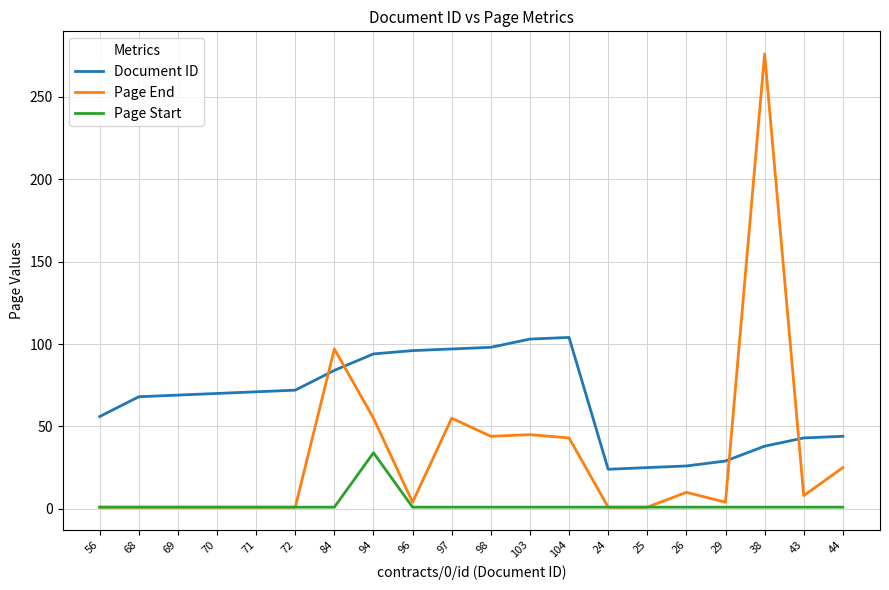

In Document ID, how many points are higher than both neighbors (excluding endpoints)?

1